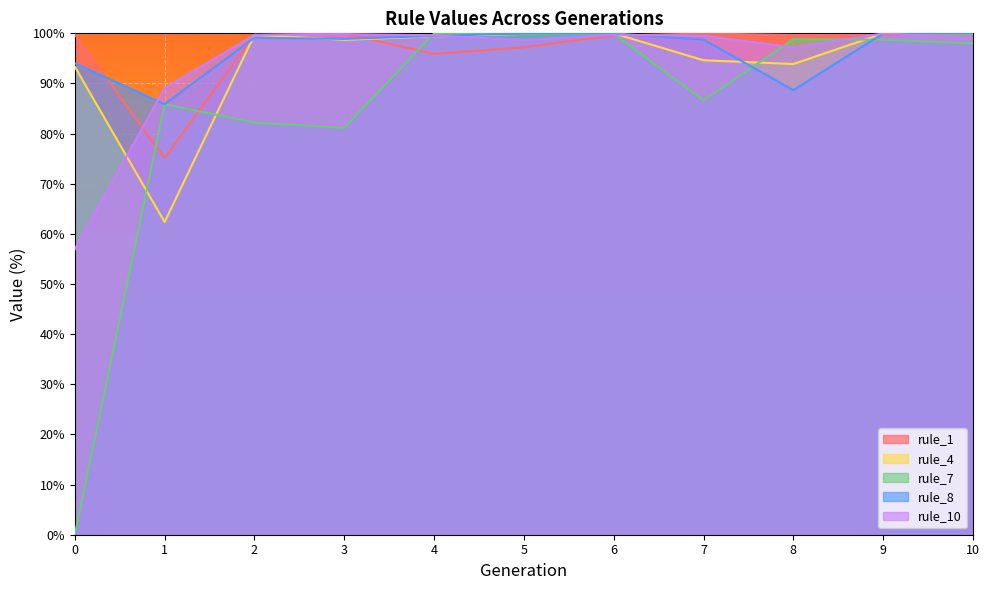

How many series are shown in this chart?

5